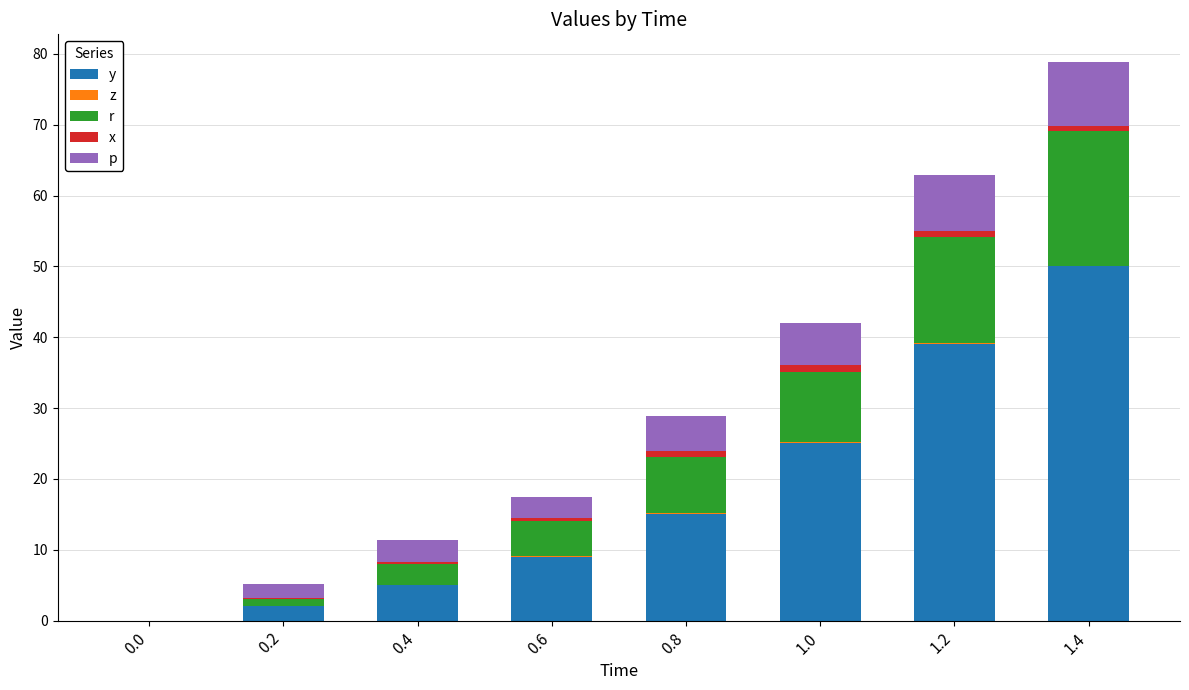

Are the bars grouped side by side (vs. stacked)?

No